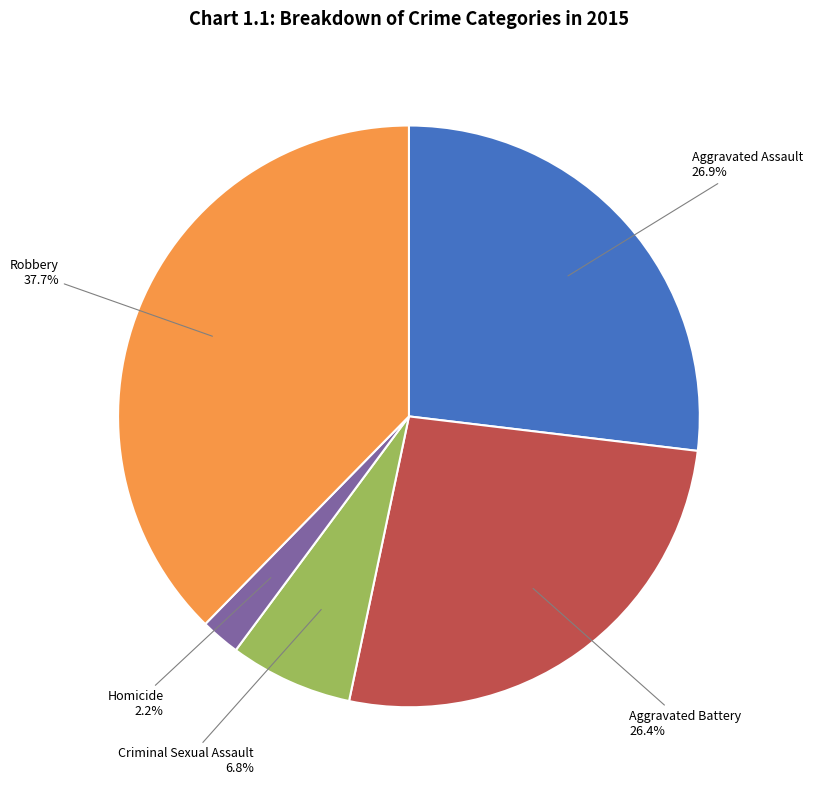

Is there any slice that represents more than half of the pie?

No